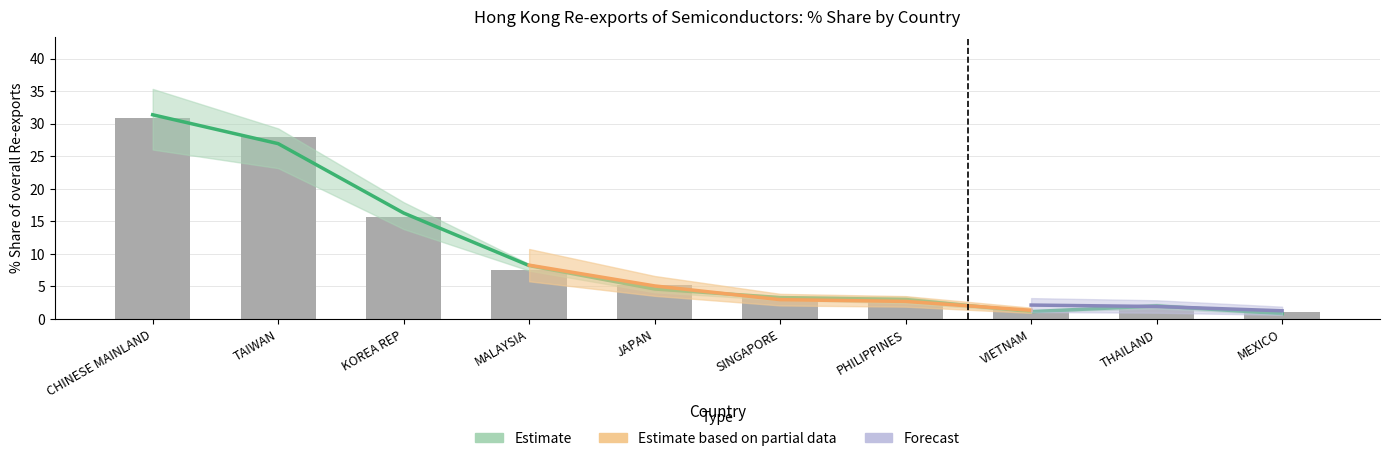

What is the label of the 2nd bar from the left?

TAIWAN